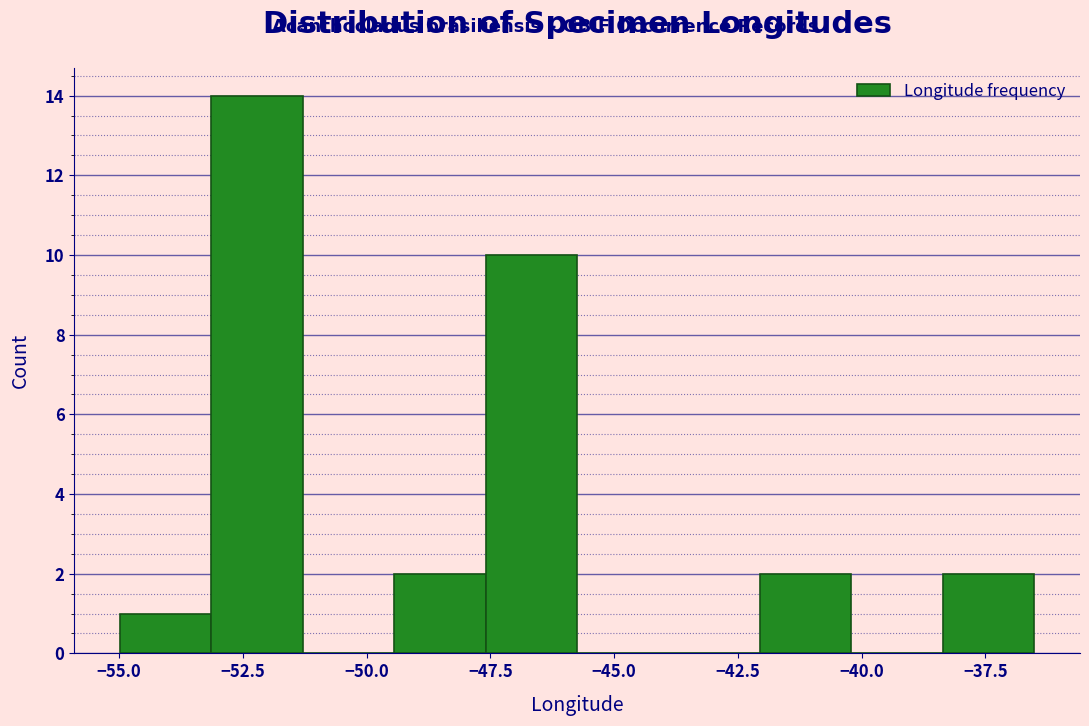

Around what value on the x-axis is the tallest bar? Give the approximate position of its centre, as read against the axis.

-52.0